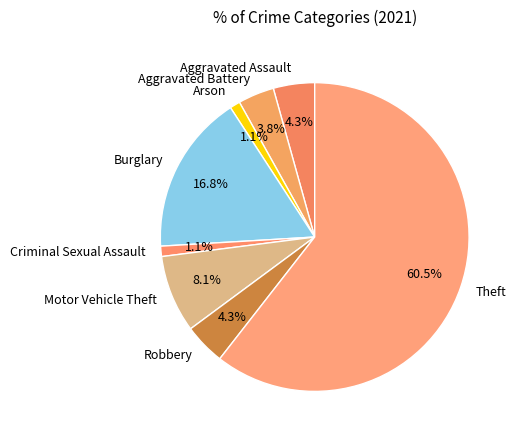

How much of the chart is everything except Burglary?

83.2%